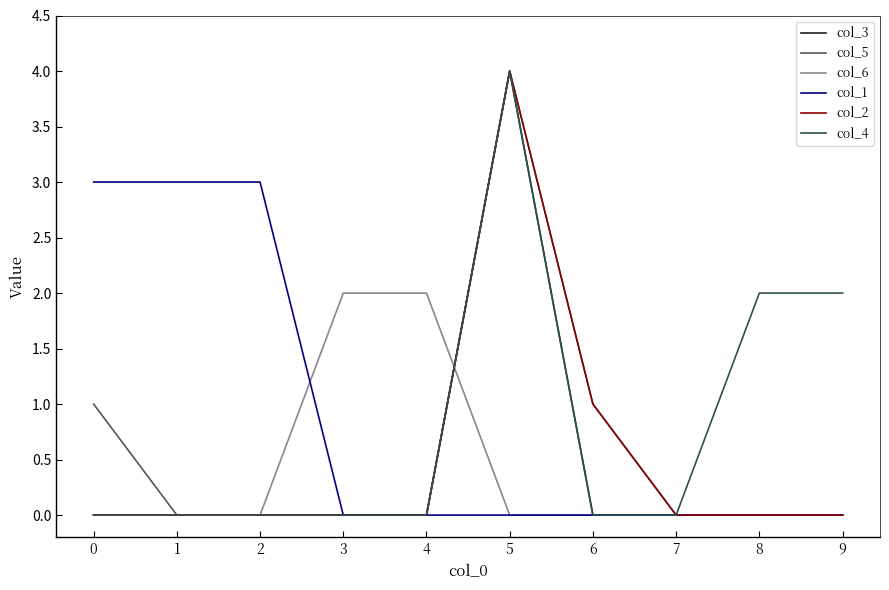

Which series has the largest range (max minus min)?

col_3